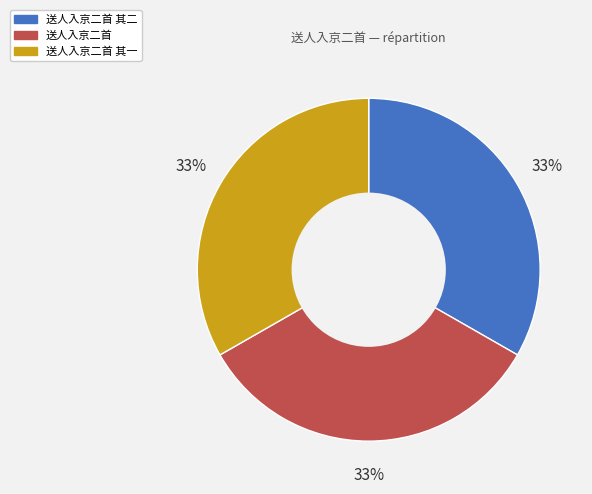

Does 送人入京二首 其二 account for over 50% of the chart?

No